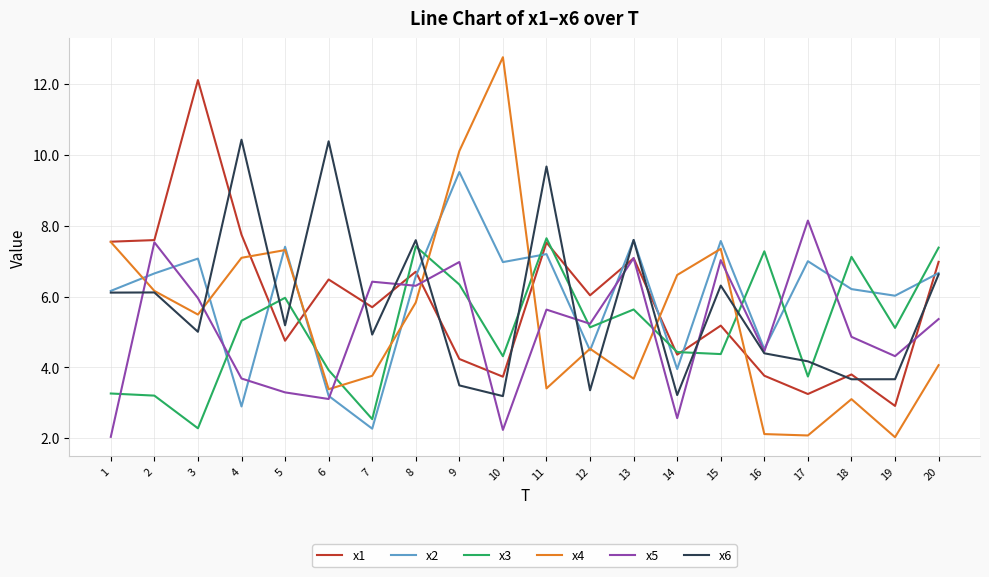

Between which two adjacent categories do x4 and x3 first intersect?

5 and 6